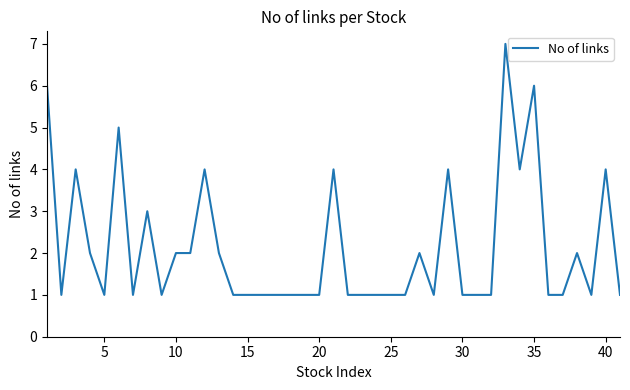

What is the difference between the maximum and minimum values?

6